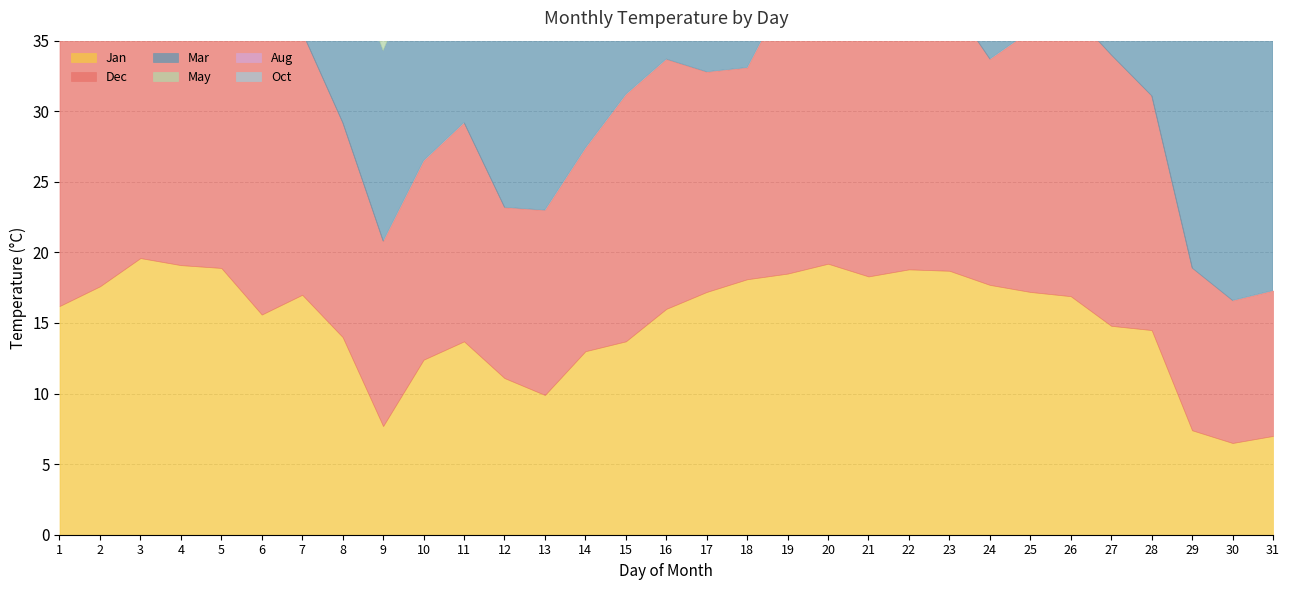

Reading left to right, what are all the values shown in this chart?

Jan: 16.2	17.6	19.6	19.1	18.9	15.6	17.0	14.0	7.7	12.4	13.7	11.1	9.9	13.0	13.7	16.0	17.2	18.1	18.5	19.2	18.3	18.8	18.7	17.7	17.2	16.9	14.8	14.5	7.4	6.5	7.0
Dec: 22.3	22.2	22.6	23.0	22.5	23.3	18.6	15.2	13.1	14.1	15.5	12.1	13.1	14.4	17.5	17.7	15.6	15.0	20.1	22.1	22.9	22.3	19.2	16.0	18.5	20.2	19.2	16.6	11.5	10.1	10.3
Mar: 20.5	22.2	22.5	23.5	24.4	19.6	19.4	12.9	13.5	14.4	17.0	18.7	20.1	19.9	21.2	22.2	19.8	21.0	22.4	19.6	17.2	17.1	18.8	20.5	21.5	21.7	21.6	22.2	21.8	22.8	23.4
May: 27.0	27.7	26.5	23.5	25.8	27.7	27.9	25.2	24.3	23.3	24.5	26.5	27.6	27.6	28.1	28.7	28.7	29.6	29.7	29.1	28.9	29.1	29.8	29.0	29.0	30.1	30.0	30.1	31.3	31.2	31.4
Aug: 29.1	29.2	28.5	28.6	28.7	29.2	28.7	29.5	30.0	27.2	26.6	26.8	28.9	27.3	27.5	27.0	27.1	27.5	27.9	27.8	27.8	27.7	27.3	28.6	29.8	28.2	26.9	25.7	25.0	26.0	26.2
Oct: 26.1	25.4	25.5	24.4	23.1	24.9	25.1	26.2	25.8	23.5	21.8	22.7	24.3	24.9	25.4	23.4	21.6	21.4	24.2	24.1	24.6	24.4	24.4	24.8	25.5	25.6	24.7	21.1	22.0	24.4	24.8